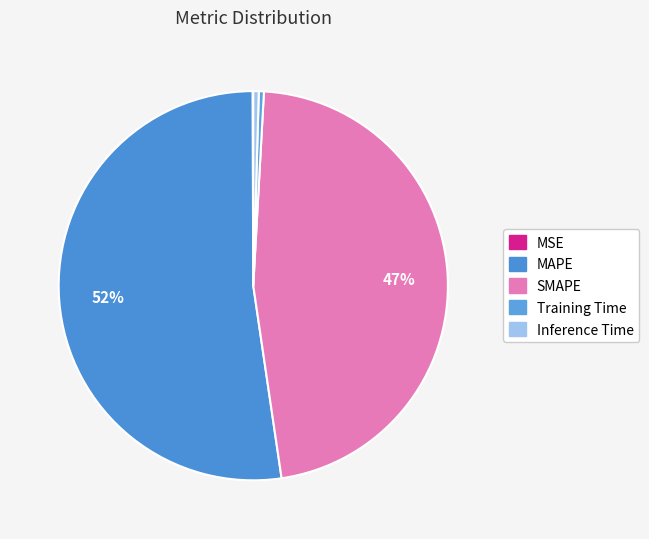

Rank the categories by value from lowest to highest.

MSE, Training Time, Inference Time, SMAPE, MAPE